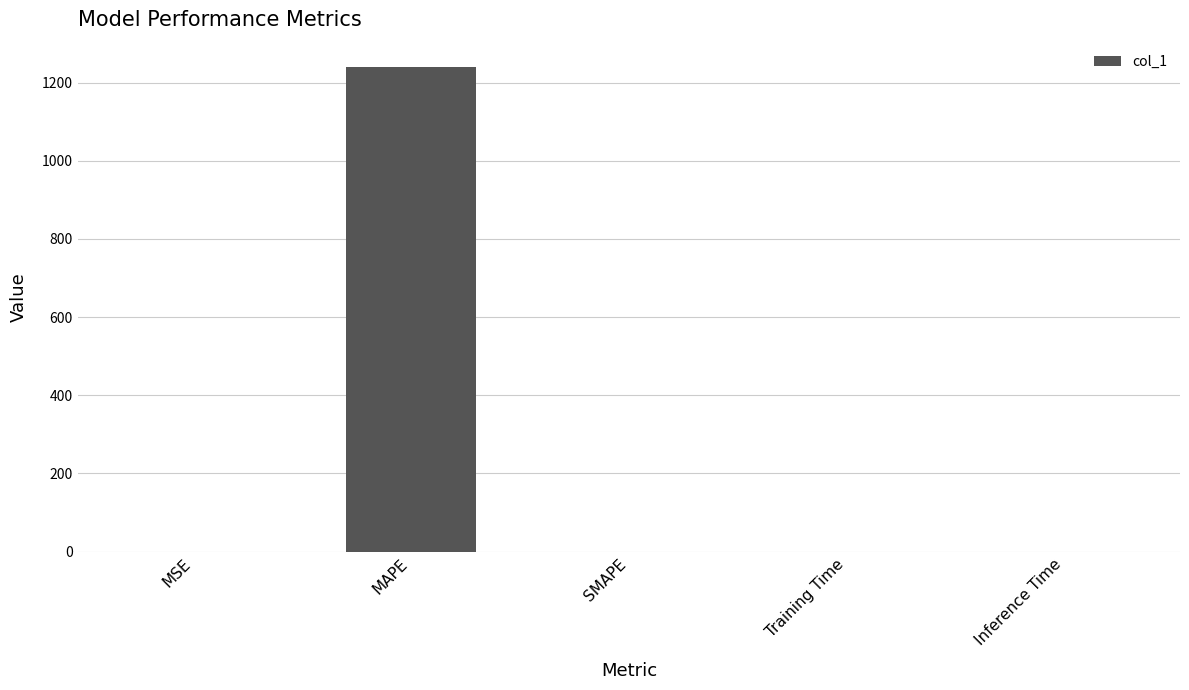

What is the sum of the values at MAPE and SMAPE?

1240.1